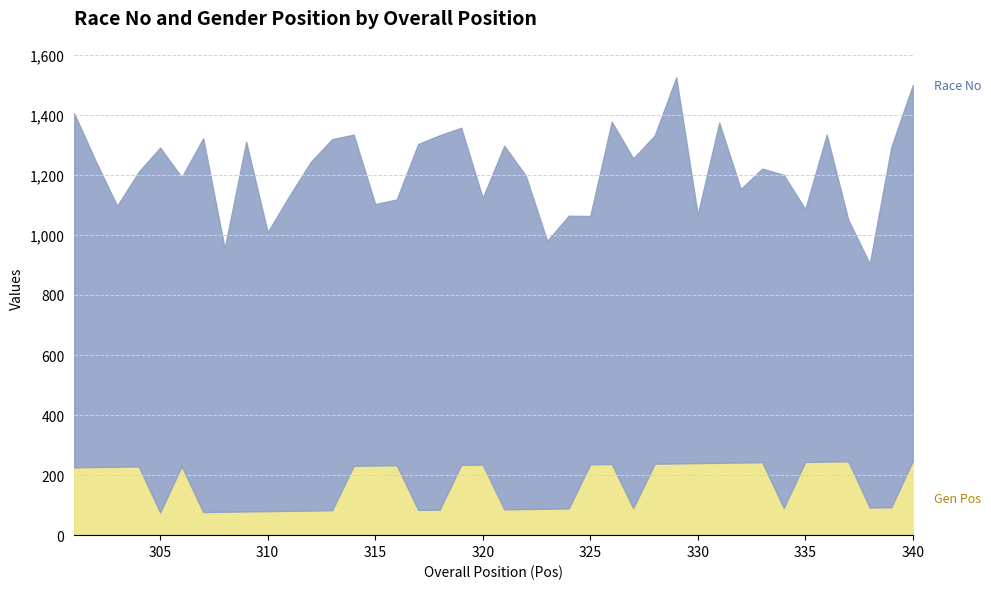

How many interior local peaks does the Gen Pos series have?

7